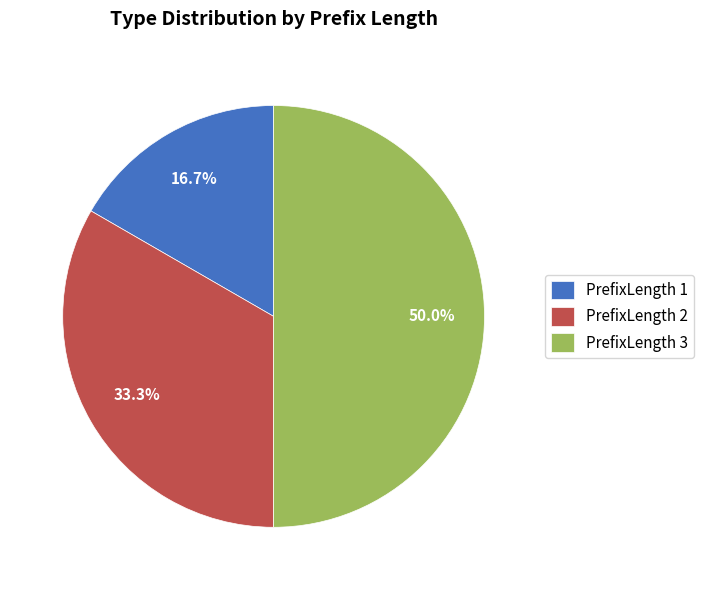

What is the total percentage of PrefixLength 1 and PrefixLength 3?

66.7%